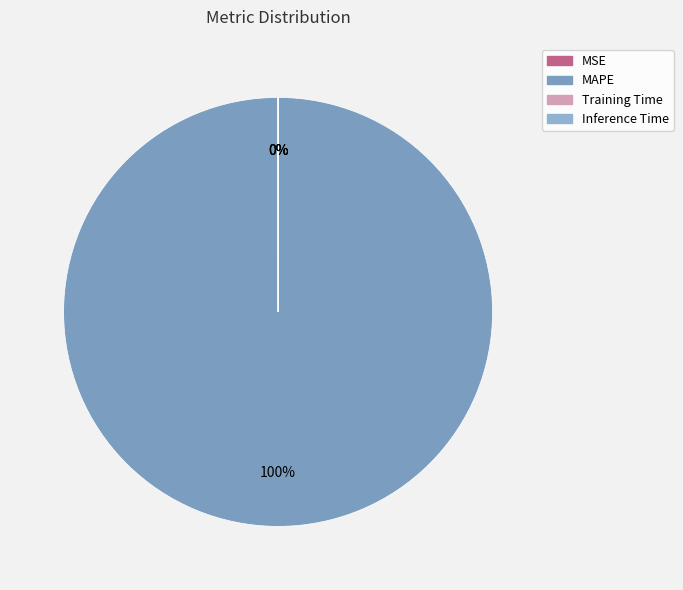

To the nearest percent, what is the combined percentage of Inference Time and MAPE?

100%